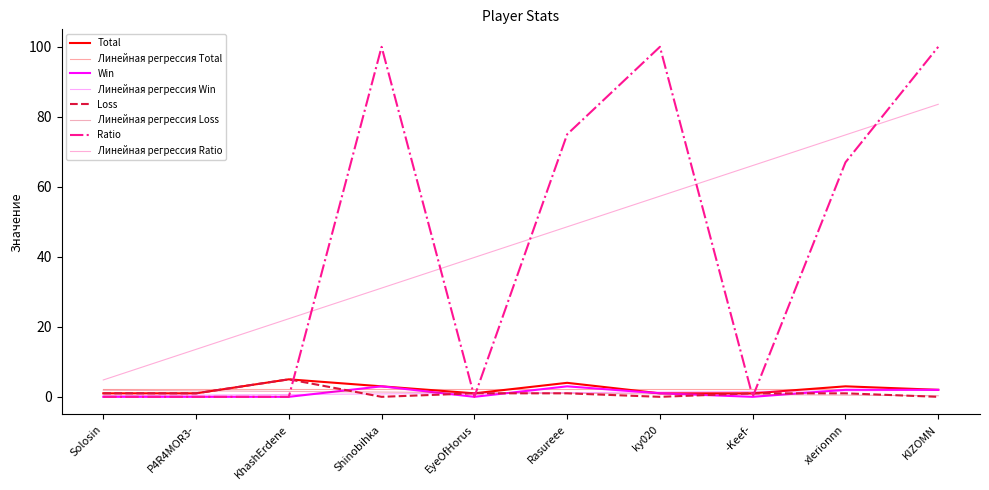

At how many categories does at least one series exceed 22?

5